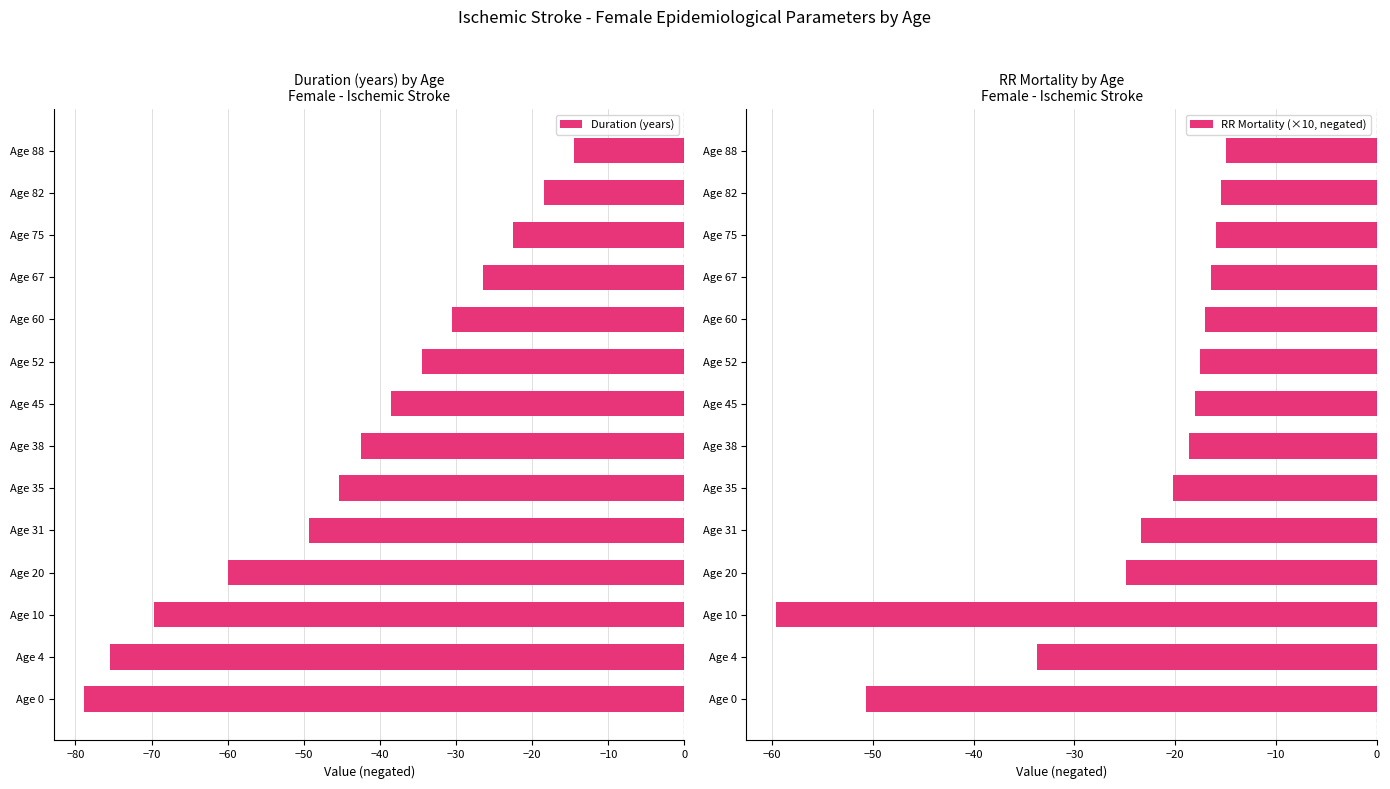

At how many categories does at least one series exceed -49?

12